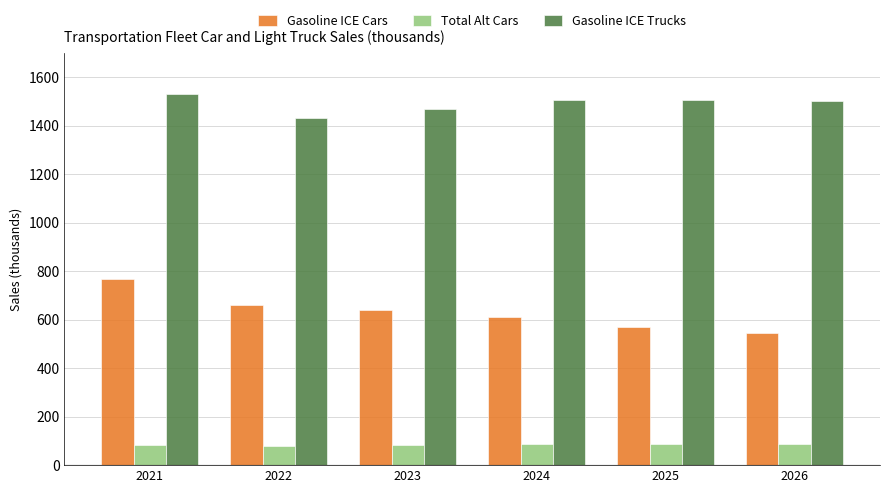

What are all the series names shown in the legend?

Gasoline ICE Cars, Total Alt Cars, Gasoline ICE Trucks